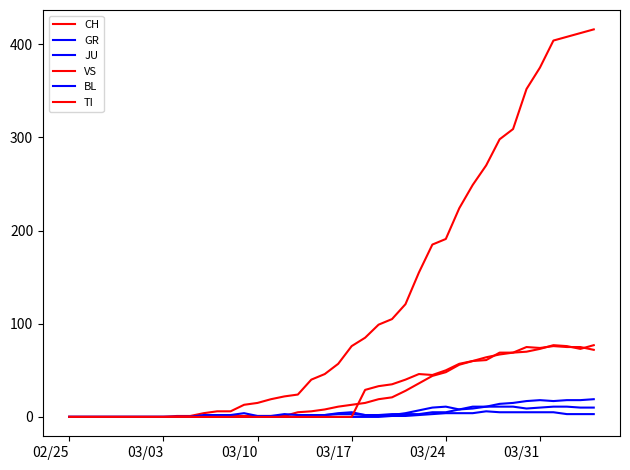

How many lines are shown in the chart?

6